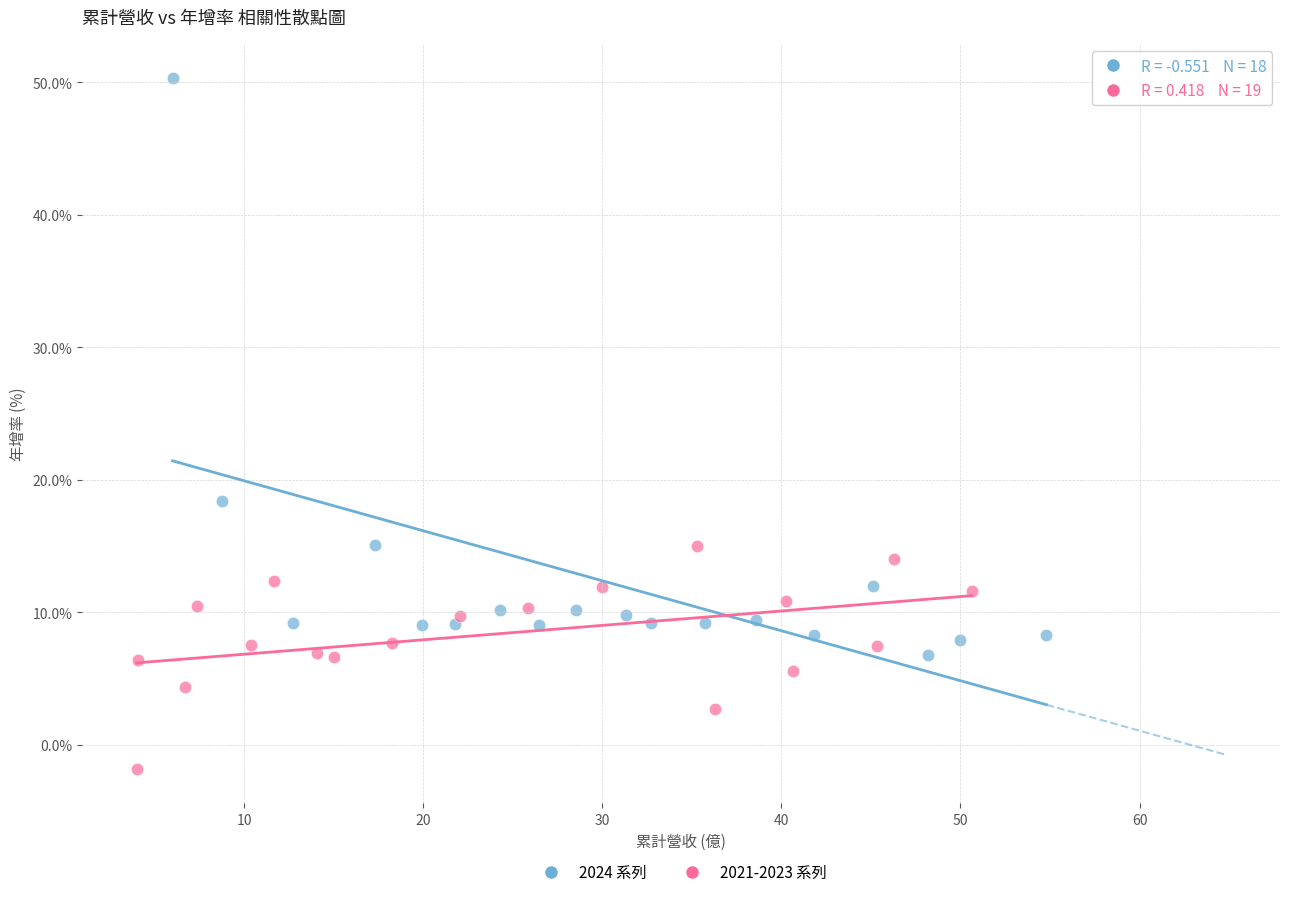

What are all the series names shown in the legend?

2024 系列, 2021-2023 系列